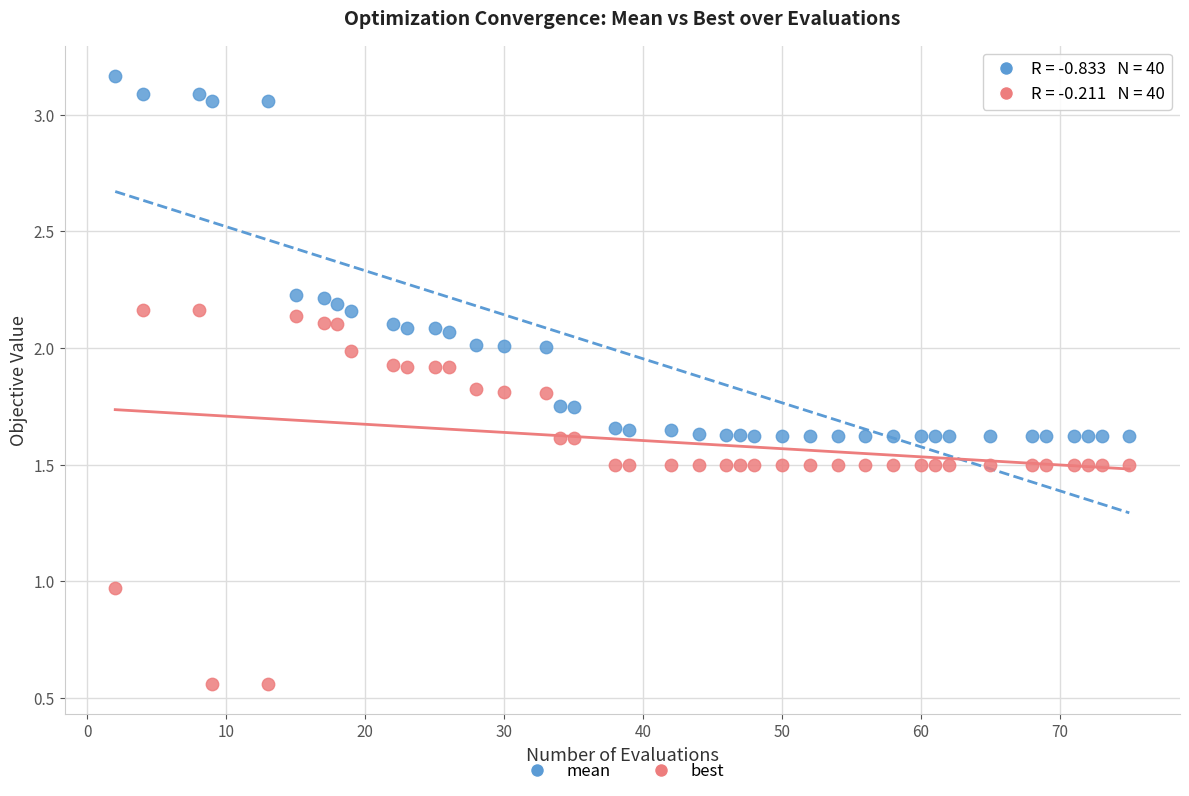

Which series has the largest Y range (max minus min)?

best